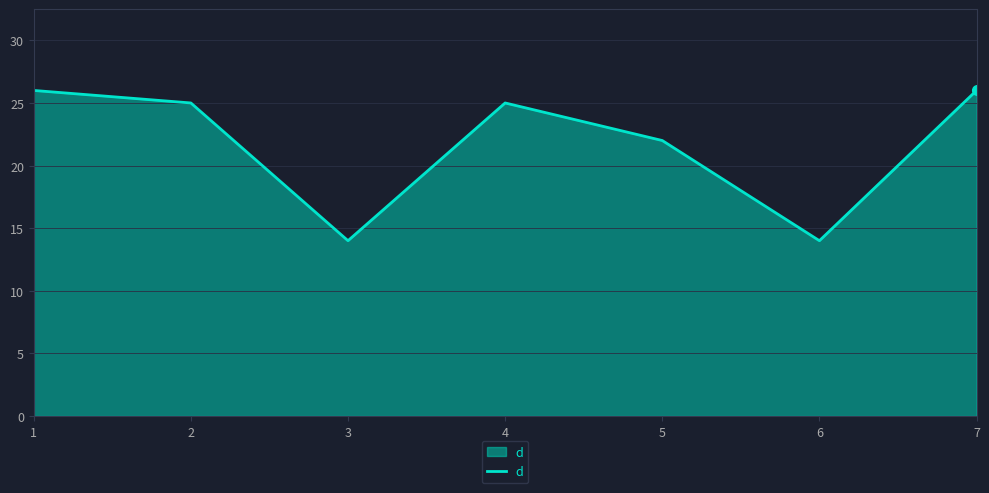

What is the change in value from 1 to 4?

-1